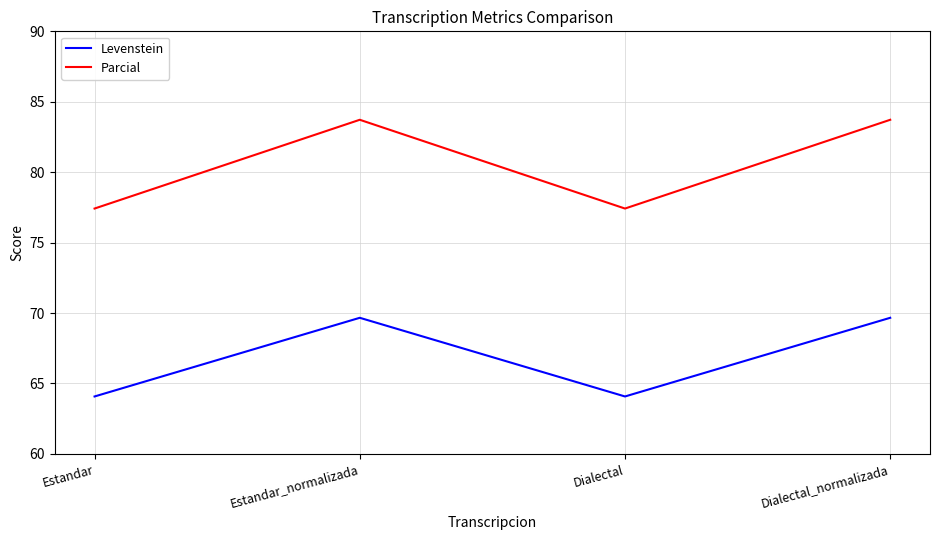

Reading left to right, what are all the values shown in this chart?

Levenstein: Estandar=64.1	Estandar_normalizada=69.7	Dialectal=64.1	Dialectal_normalizada=69.7
Parcial: Estandar=77.4	Estandar_normalizada=83.7	Dialectal=77.4	Dialectal_normalizada=83.7